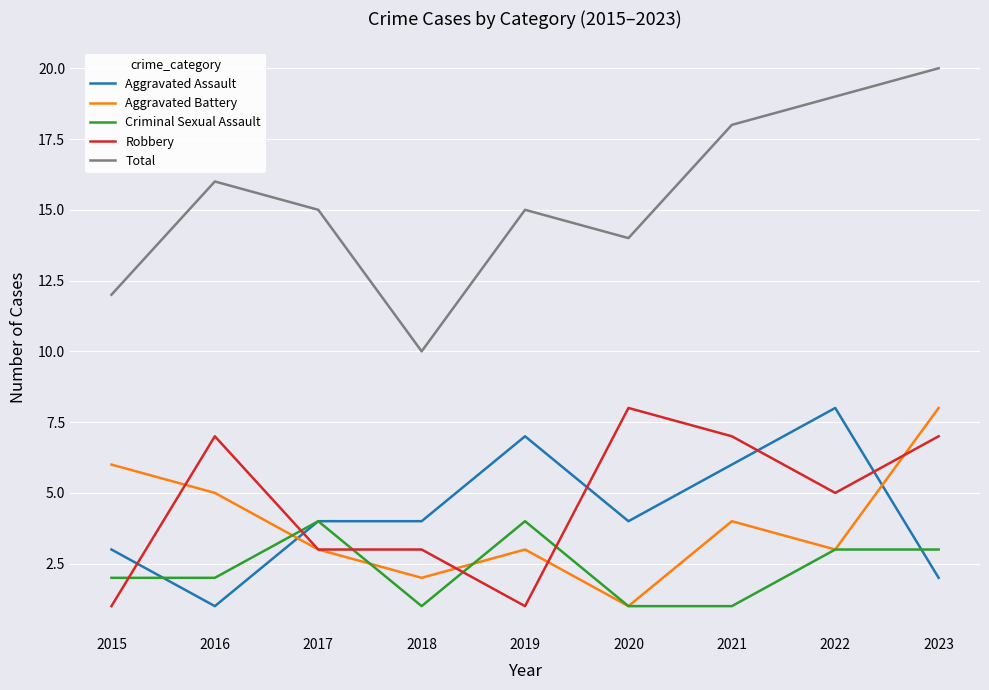

How many lines are shown in the chart?

5